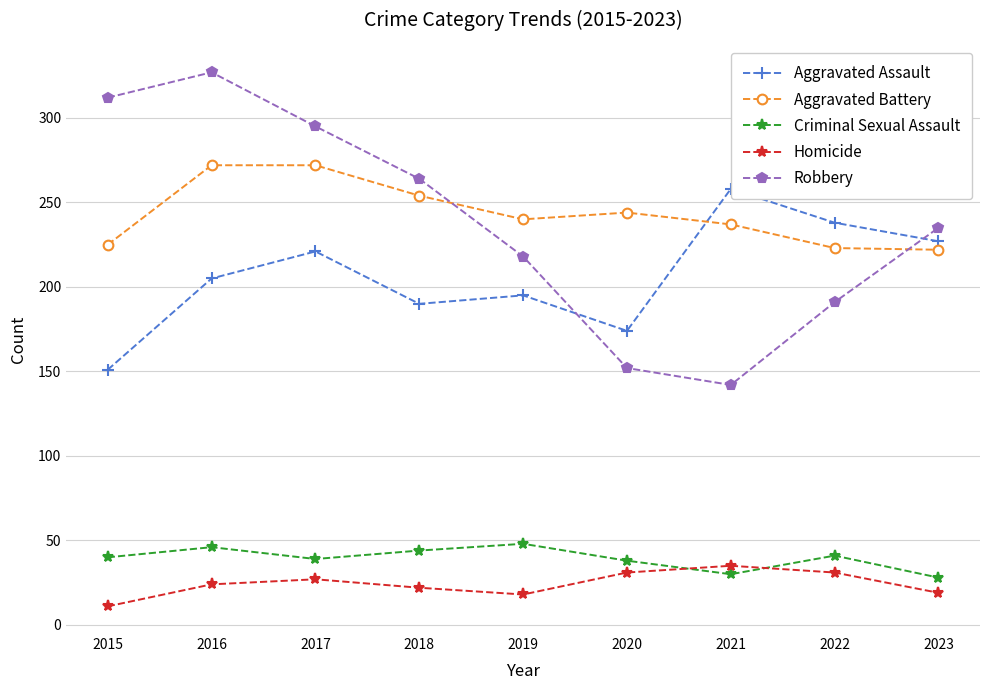

At which category is the sum across all series the highest?

2016